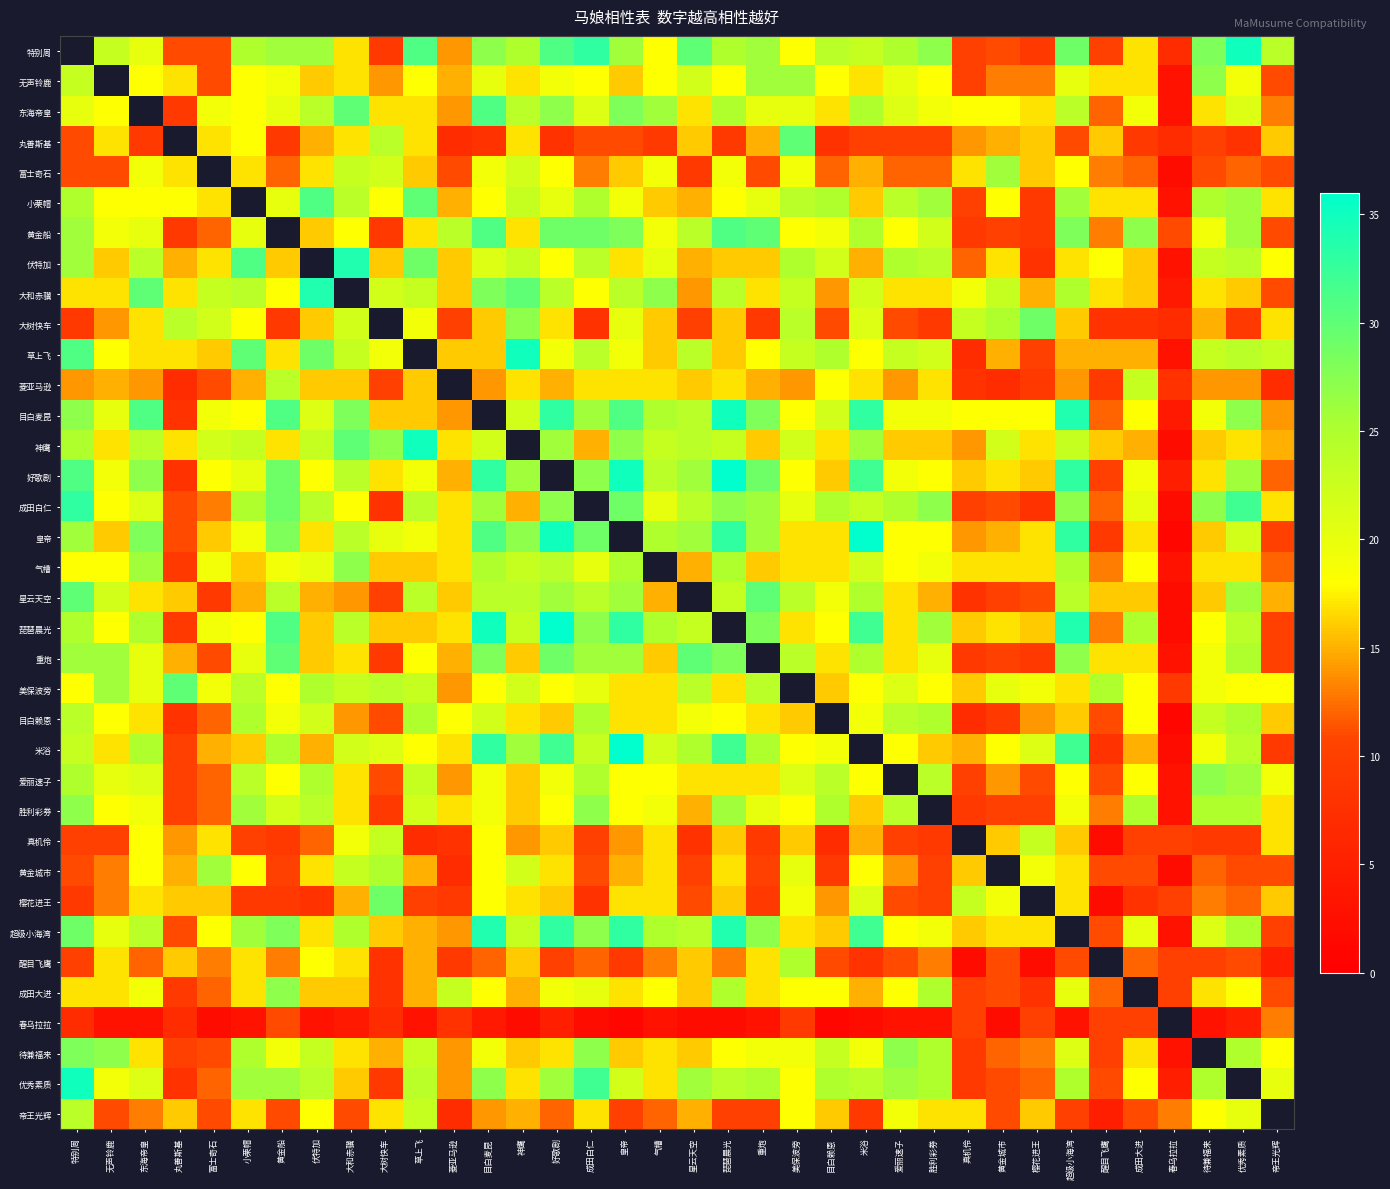

List the labels in order of 东海帝皇 value, largest first.

东海帝皇, 目白麦昆, 大和赤骥, 皇帝, 好歌剧, 气槽, 琵琶晨光, 米浴, 伏特加, 神鹰, 超级小海湾, 成田白仁, 爱丽速子, 优秀素质, 特别周, 黄金船, 重炮, 美保波旁, 富士奇石, 胜利彩券, 成田大进, 无声铃鹿, 小栗帽, 真机伶, 黄金城市, 大树快车, 草上飞, 星云天空, 目白赖恩, 樱花进王, 待兼福来, 菱亚马逊, 帝王光辉, 醒目飞鹰, 丸善斯基, 春乌拉拉